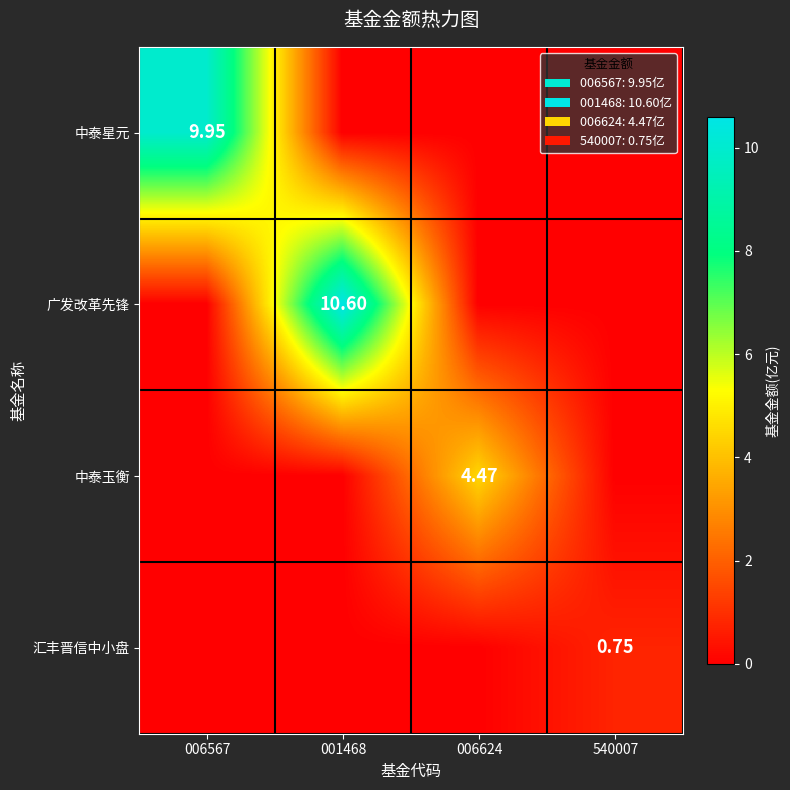

Which category has the highest value in the 汇丰晋信中小盘 series?

540007